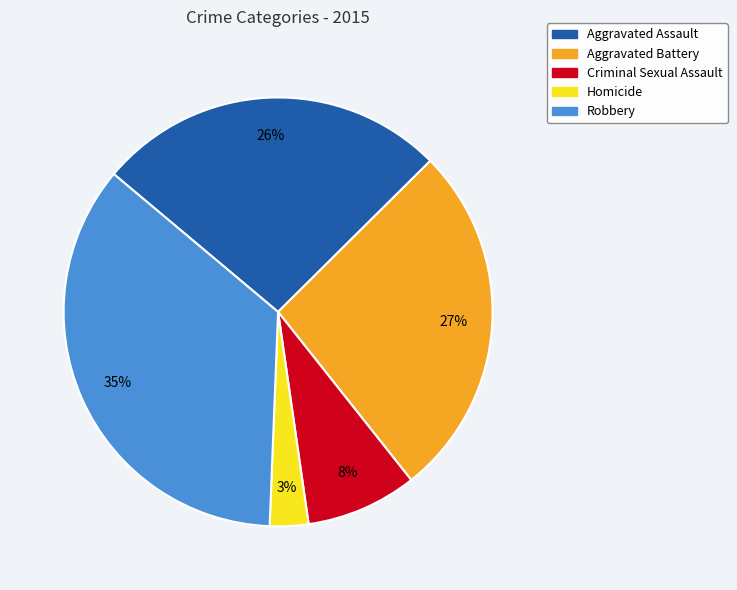

To the nearest percent, what is the combined percentage of Criminal Sexual Assault and Aggravated Battery?

35%